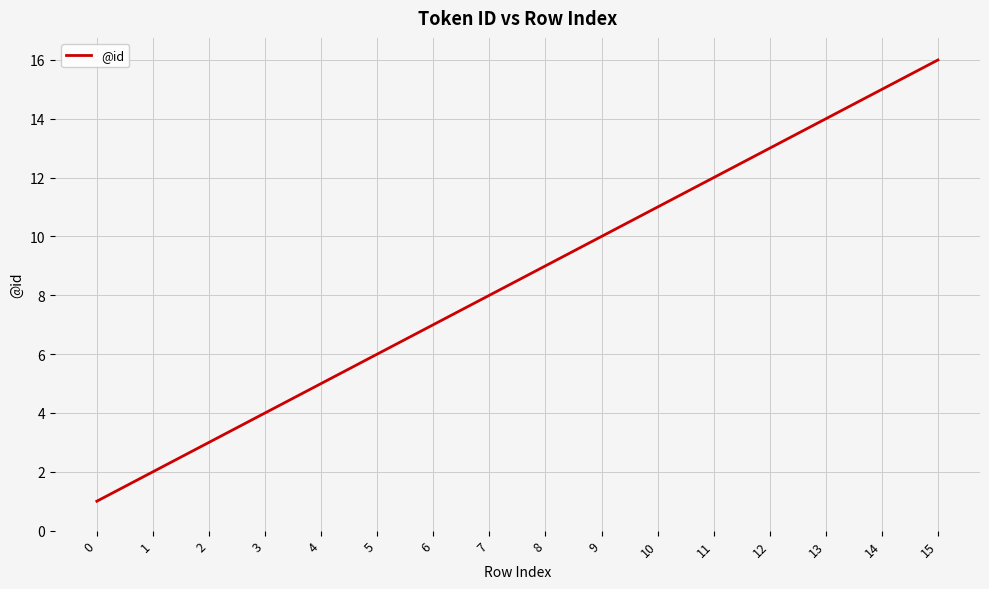

Reading left to right, what are all the values shown in this chart?

1	2	3	4	5	6	7	8	9	10	11	12	13	14	15	16